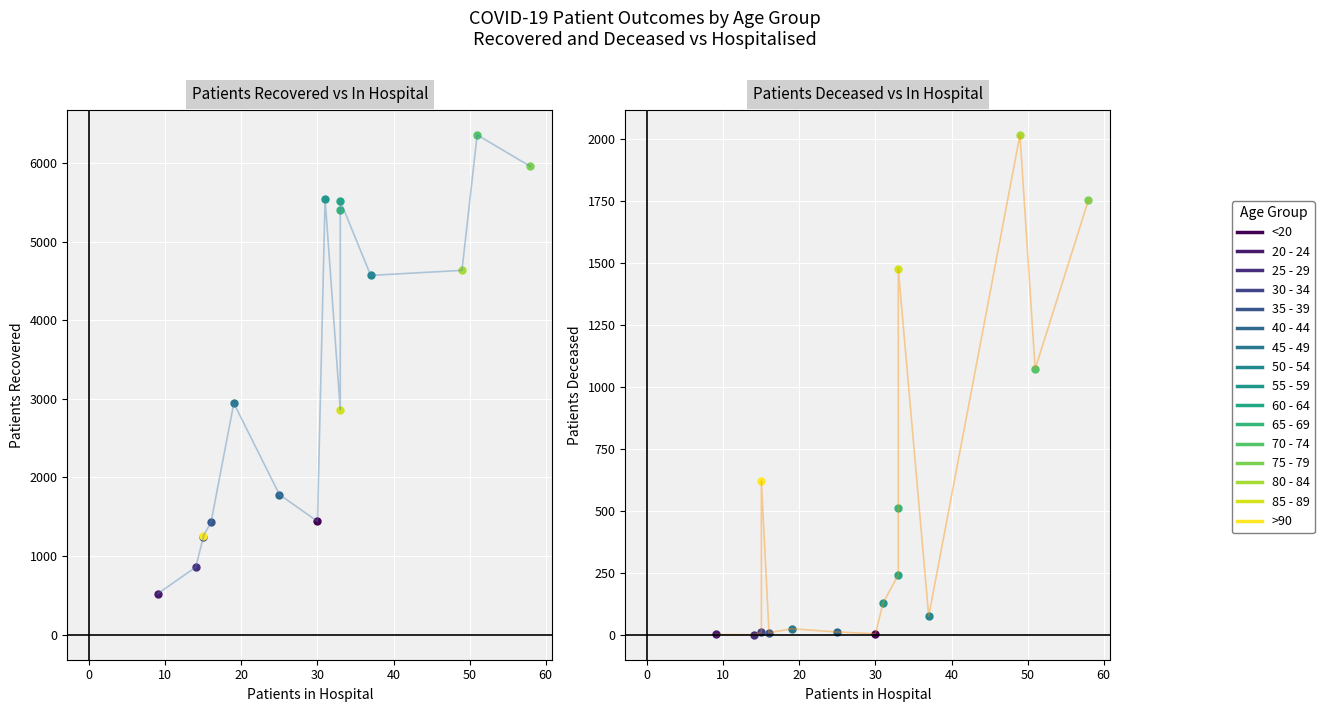

The value of patients_recovered at 55 - 59 is 9766. True or false?

False